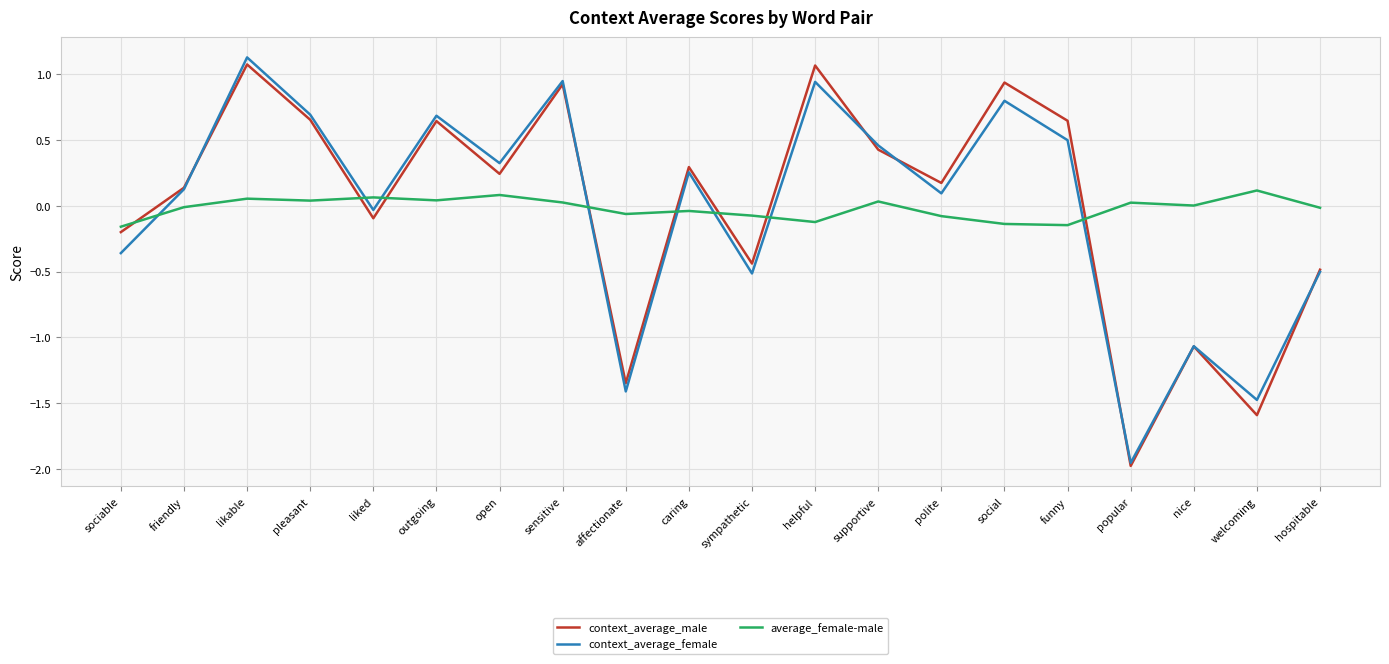

How many times do context_average_male and average_female-male cross each other?

8